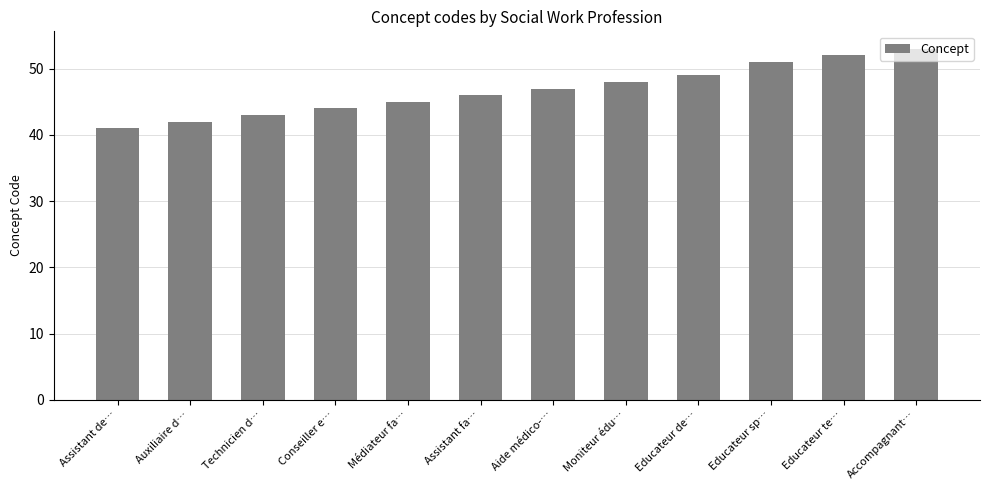

Count the number of data series in this chart.

1